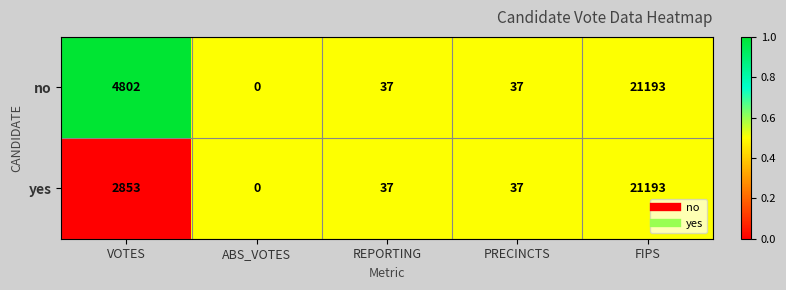

Reading left to right, transcribe all the data shown in this chart.

no: 4802	0	37	37	21193
yes: 2853	0	37	37	21193